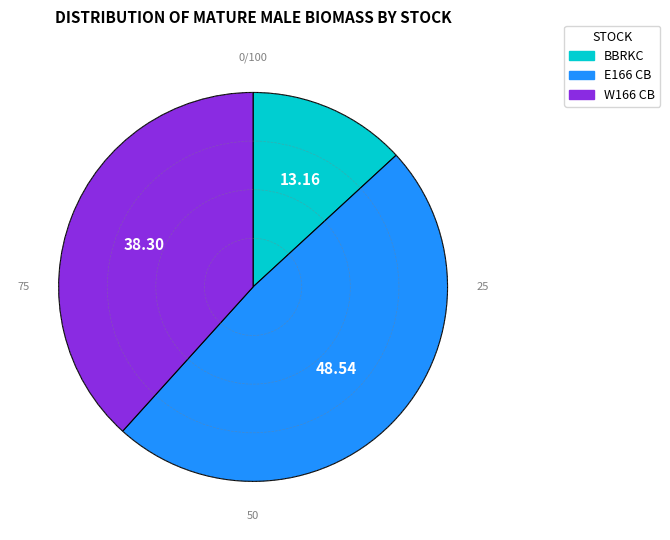

Do W166 CB and BBRKC together represent more than half of the pie?

Yes